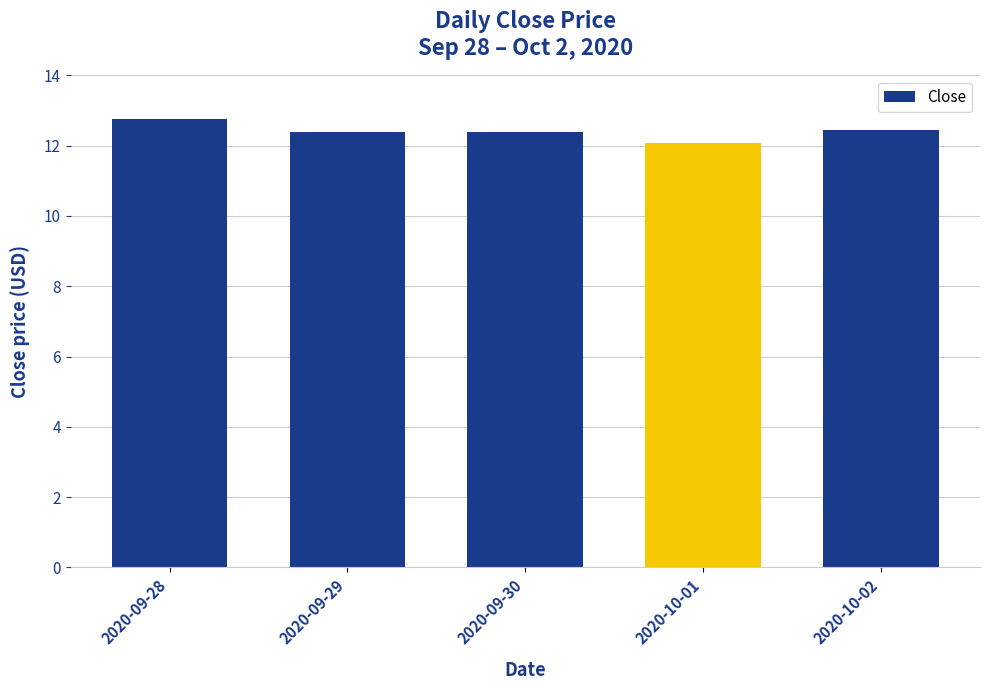

The value at 2020-09-28 is 19.0. True or false?

False